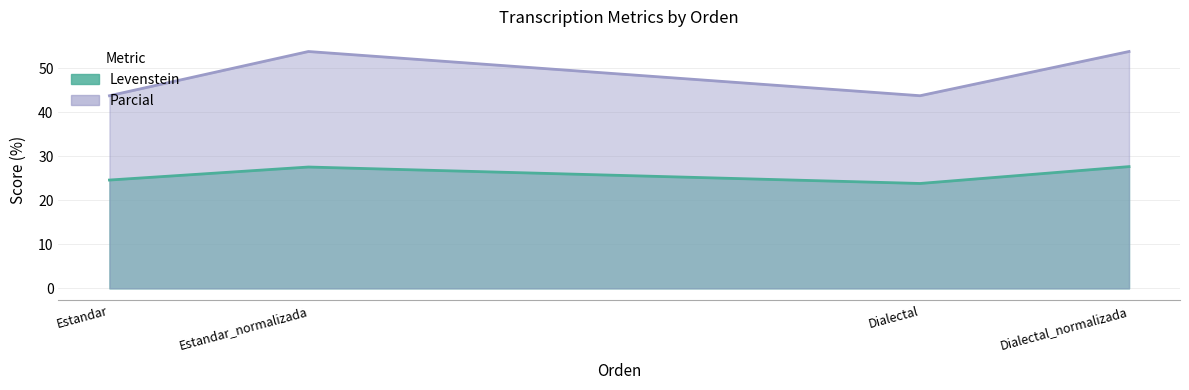

Reading left to right, list all the values displayed in this chart.

Levenstein: 24.6	27.6	23.8	27.7
Parcial: 43.8	53.8	43.8	53.8